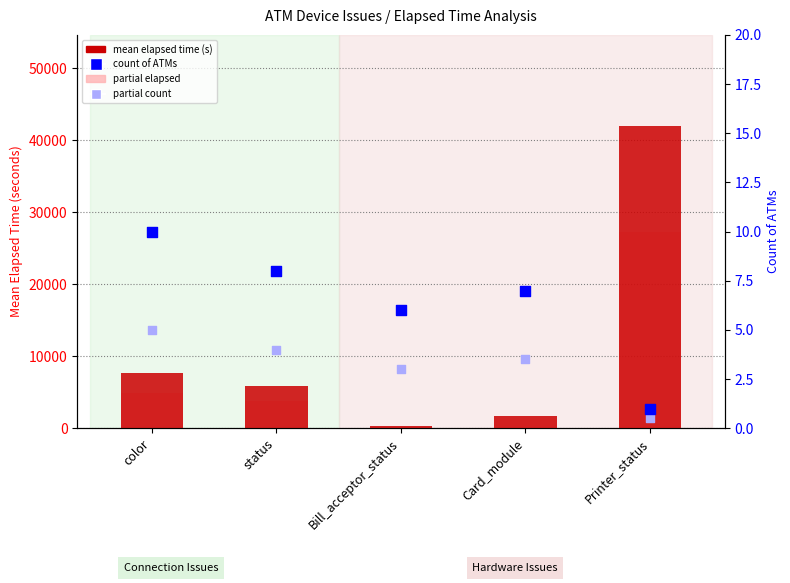

Which series contains the highest Y value?

mean elapsed time (s)